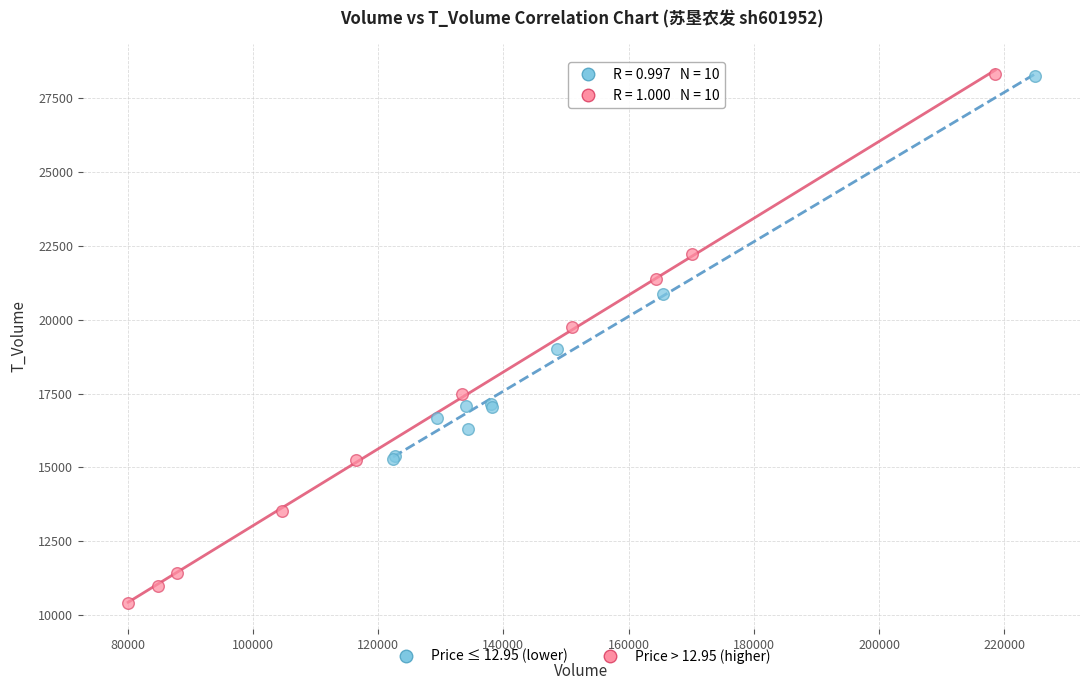

Which series has the largest Y range (max minus min)?

Price > 12.95 (higher)